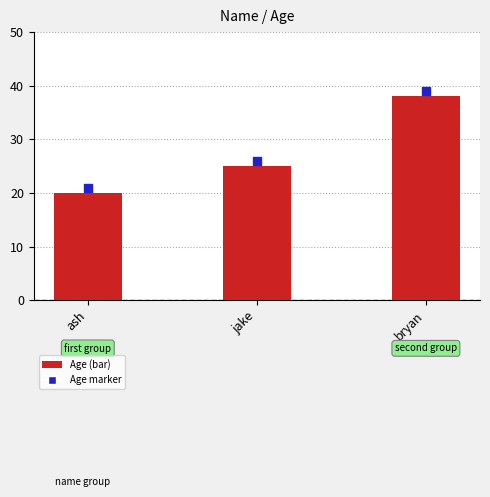

Between jake and bryan, which is larger?

bryan